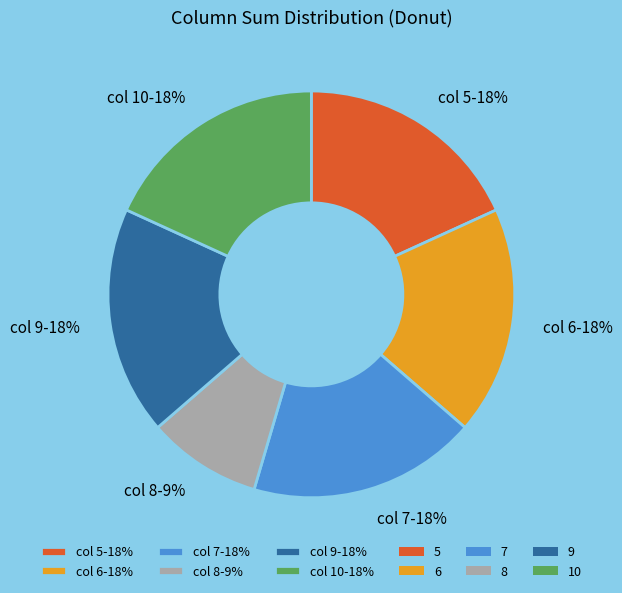

Which category has the smallest portion of the pie?

col 8-9%